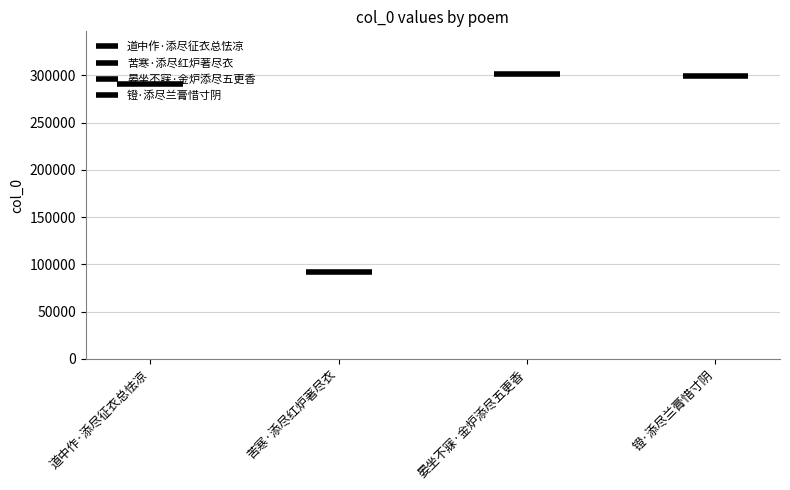

What is the label of the 4th bar from the right?

道中作·添尽征衣总怯凉